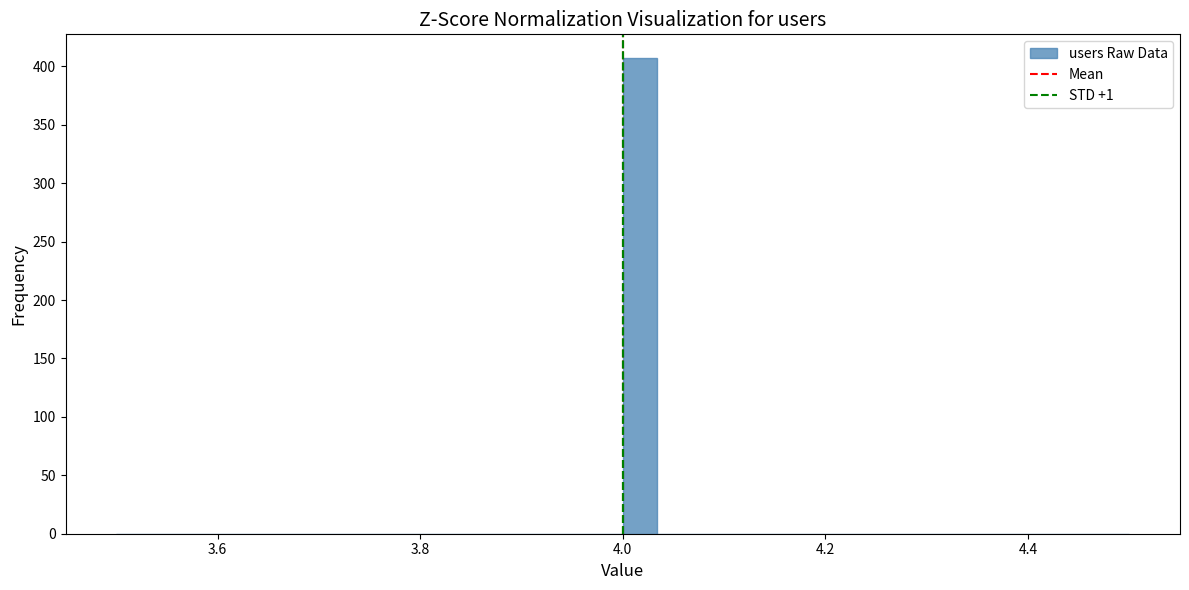

Read against the x-axis, roughly where is the centre of the tallest bar?

4.02